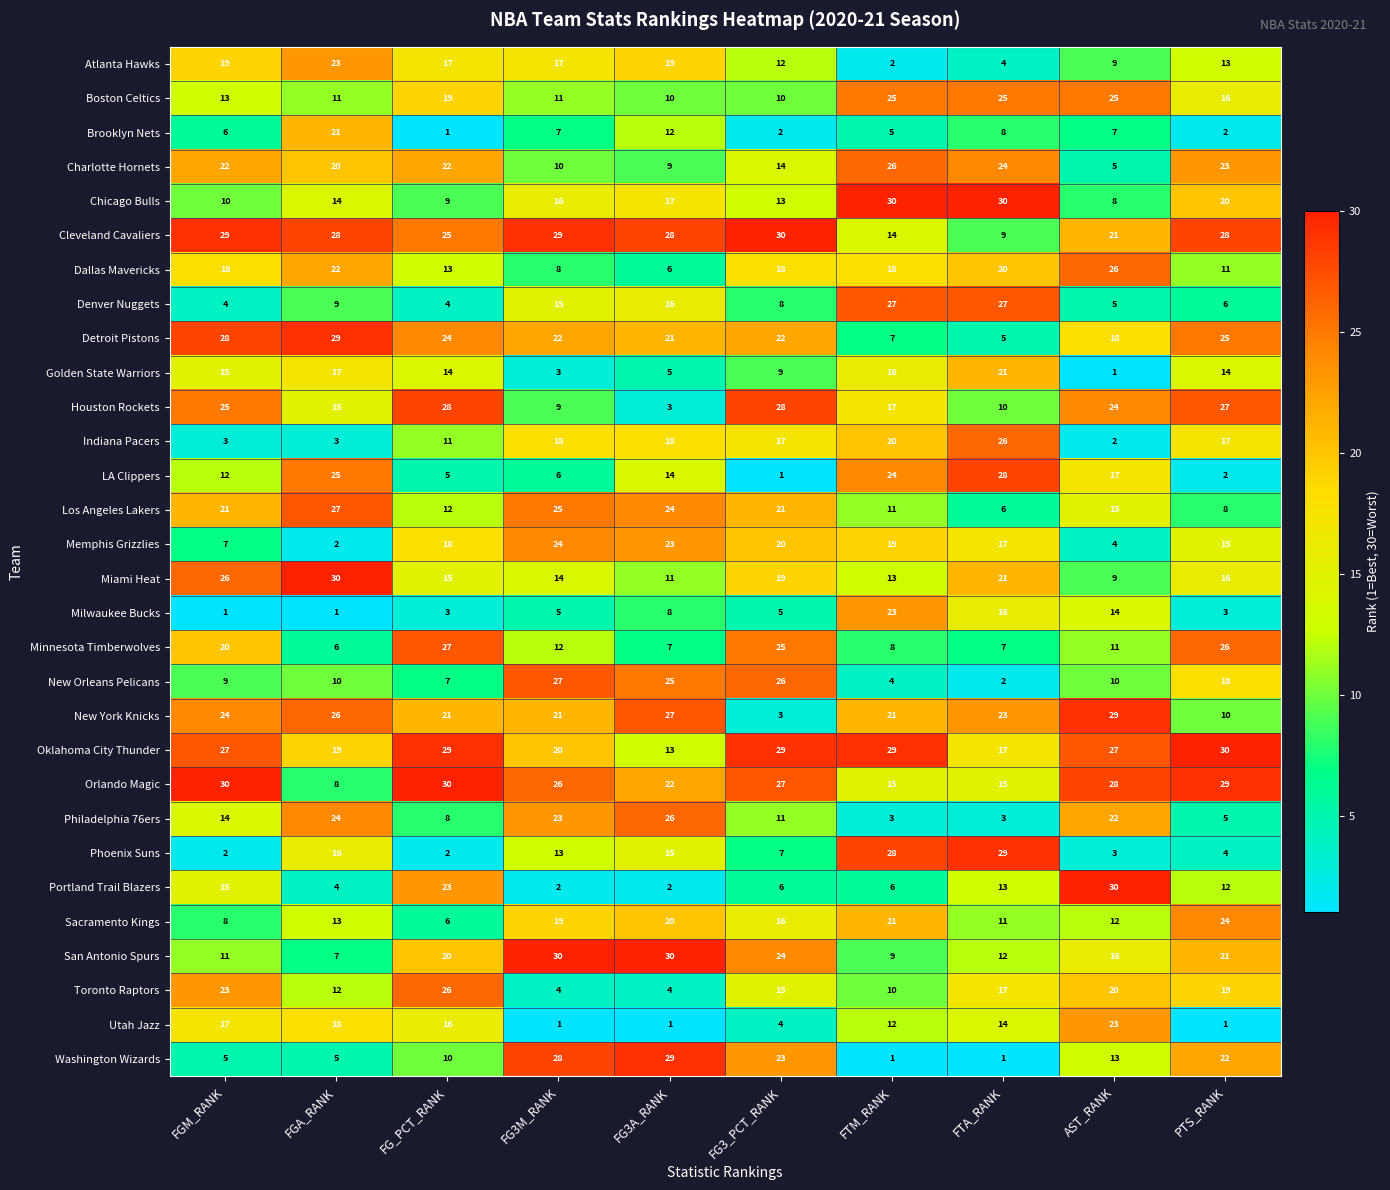

What is the total value across all series at FG3M_RANK?

465